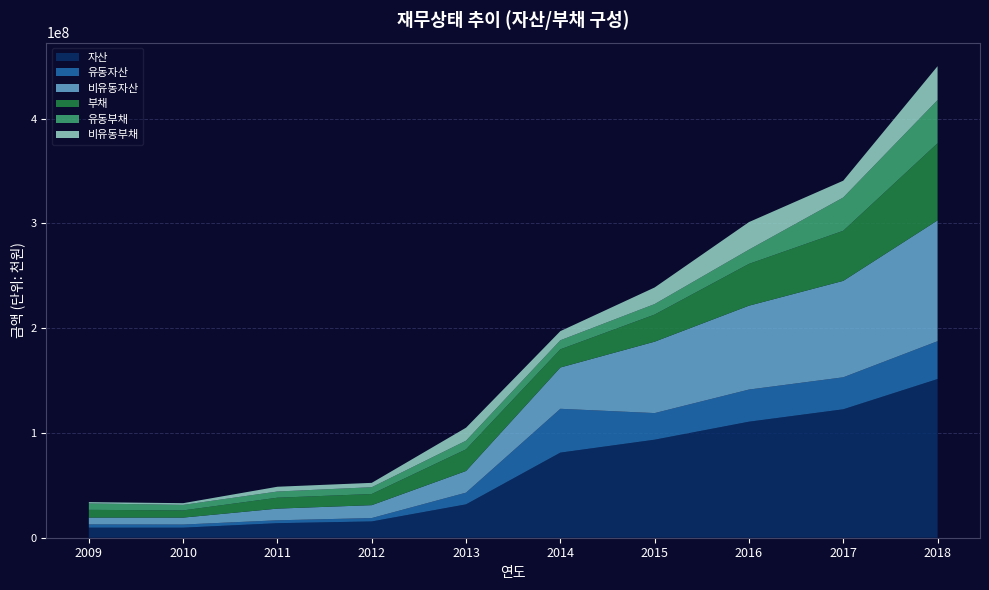

Reading left to right, list all the values displayed in this chart.

자산: 2009=9611696	2010=9597999	2011=13885953	2012=15535244	2013=31846599	2014=81216845	2015=93537372	2016=110710051	2017=122555588	2018=151417364
유동자산: 2009=3116439	2010=2986600	2011=2740713	2012=3230666	2013=11166639	2014=41813213	2015=25397700	2016=30669053	2017=30530317	2018=36114964
비유동자산: 2009=6495257	2010=6611399	2011=11145240	2012=12304578	2013=20679960	2014=39403632	2015=68139672	2016=80040998	2017=92025271	2018=115302400
부채: 2009=7382350	2010=6882833	2011=10438321	2012=10641375	2013=20650662	2014=17347242	2015=25867078	2016=39886590	2017=47787721	2018=73551666
유동부채: 2009=6122080	2010=5265841	2011=5888638	2012=6503810	2013=8258855	2014=8636355	2015=10040220	2016=13587191	2017=31768281	2018=41232060
비유동부채: 2009=1260270	2010=1616993	2011=4549683	2012=4137564	2013=12391807	2014=8710887	2015=15826858	2016=26299399	2017=16019439	2018=32319605